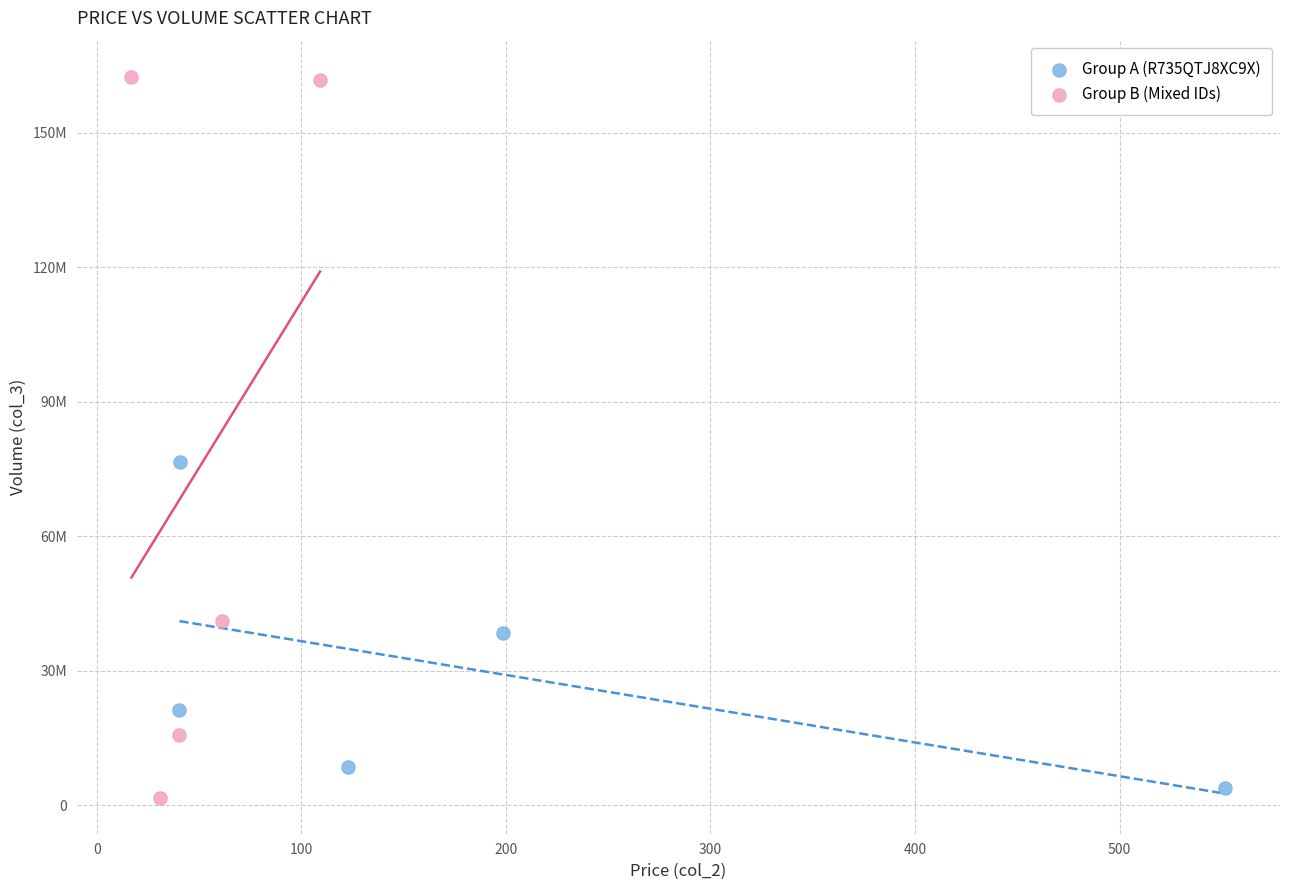

What are all the series names shown in the legend?

Group A (R735QTJ8XC9X), Group B (Mixed IDs)